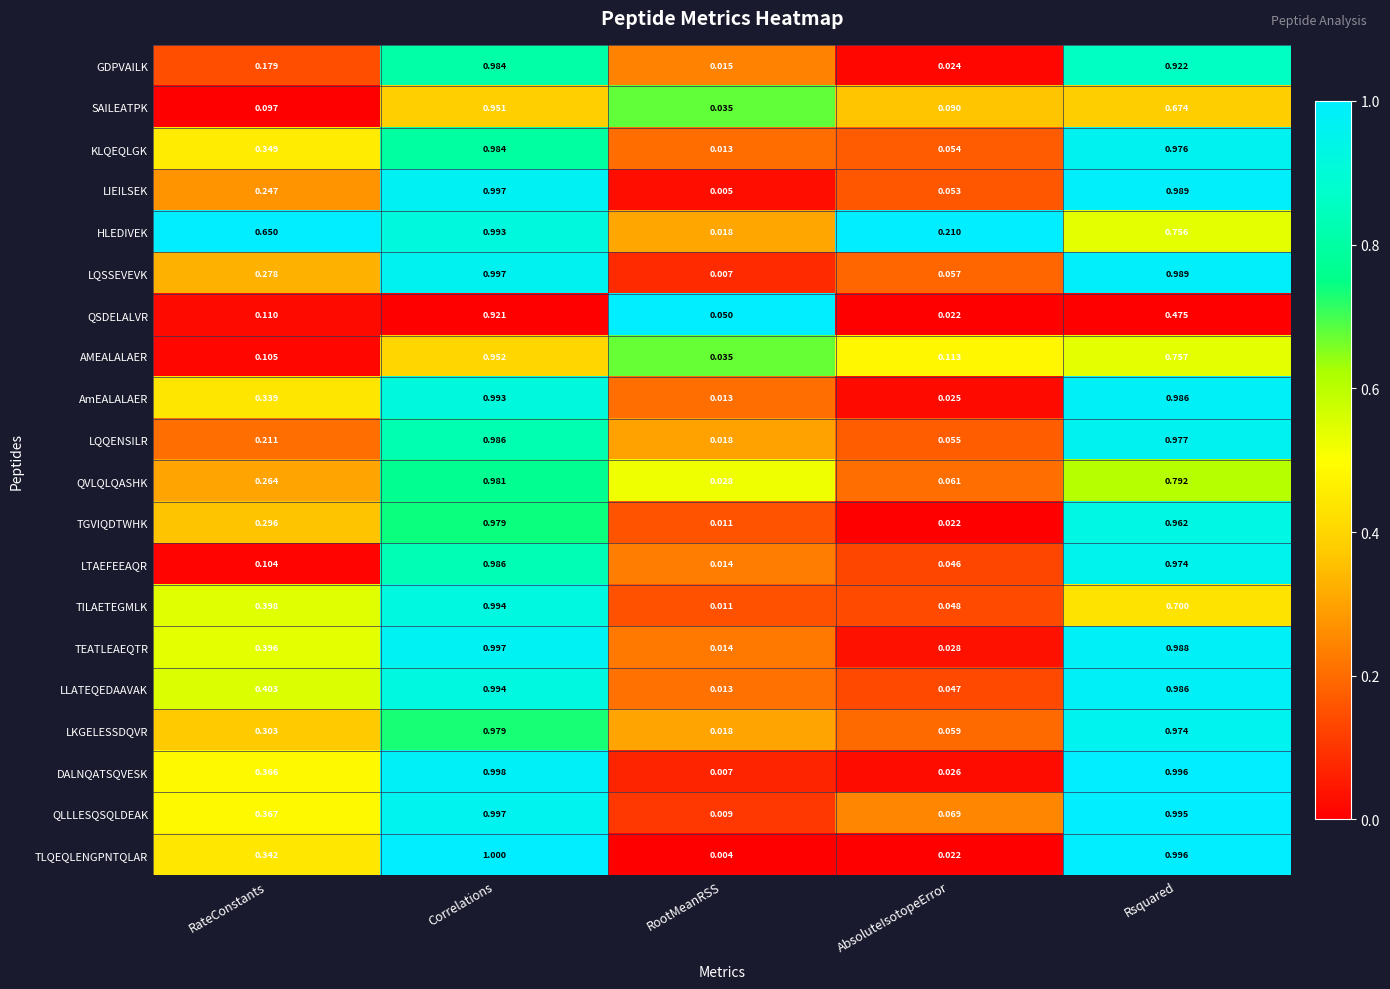

Which series has the widest spread of values?

TLQEQLENGPNTQLAR